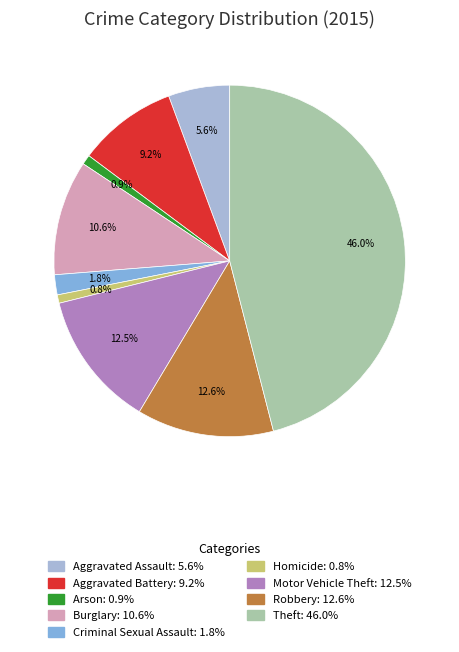

What percentage do Theft and Aggravated Assault together represent?

51.6%